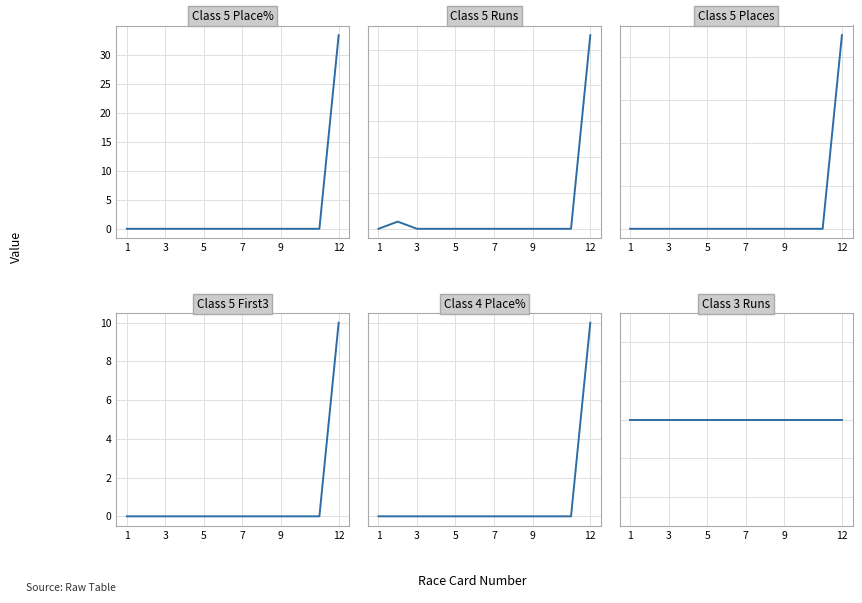

Which series has the largest total across all categories?

Class 4 Place%